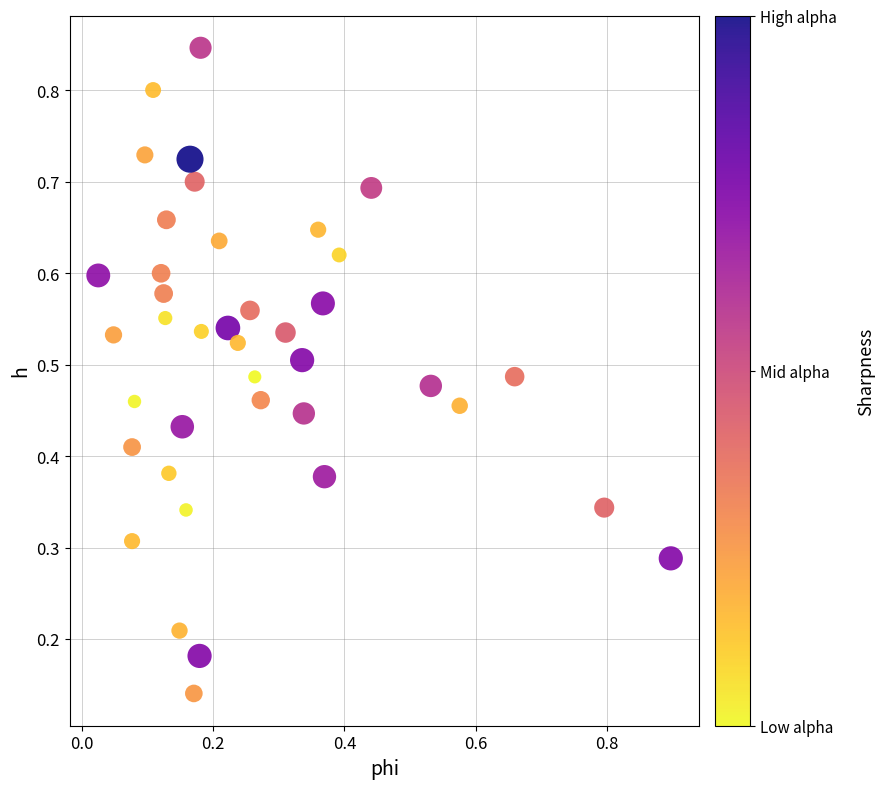

What is the range of X values (max minus min)?

0.9